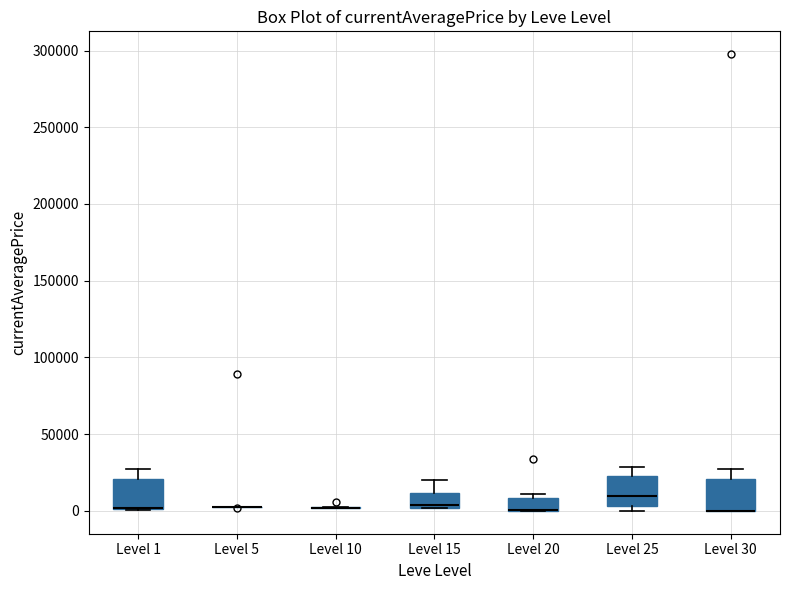

Reading left to right, read every box against the y-axis: the position of its median line, the range the box covers, and the ends of its whiskers. The values are not printed on the chart, so give them approximately, as read against the axis.

Level 1: median 0 (drawn on the box's lower edge), box 0 to 20000, whiskers 0 to 25000
Level 5: box collapsed to a line at 0, whiskers 0 to 5000
Level 10: box collapsed to a line at 0, whiskers 0 to 0
Level 15: median 5000, box 0 to 10000, whiskers 0 to 20000
Level 20: median 0 (drawn on the box's lower edge), box 0 to 10000, whiskers 0 to 10000 (just above the box's upper edge)
Level 25: median 10000, box 5000 to 20000, whiskers 0 to 30000
Level 30: median 0 (drawn on the box's lower edge), box 0 to 20000, whiskers 0 to 30000